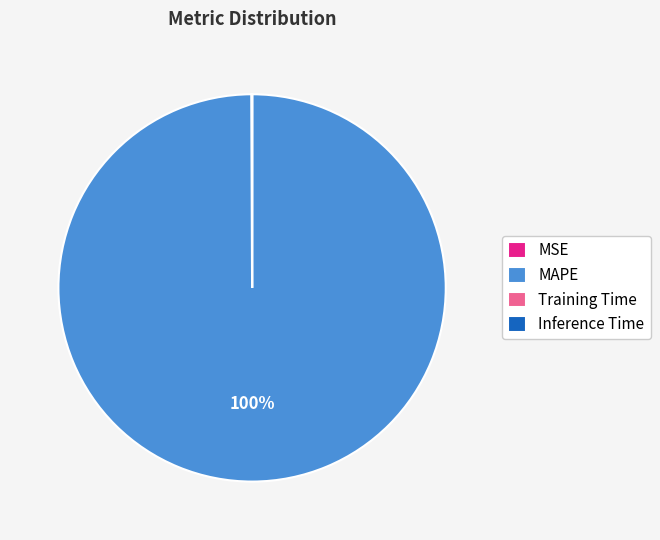

What is the largest slice in the pie chart?

MAPE